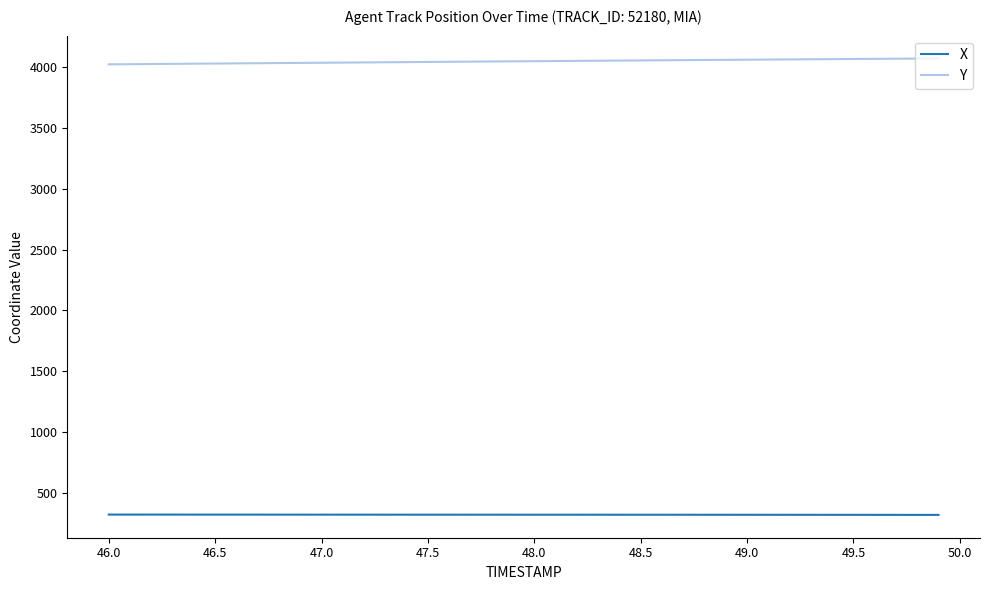

What is the highest value of the Y series?

4073.8